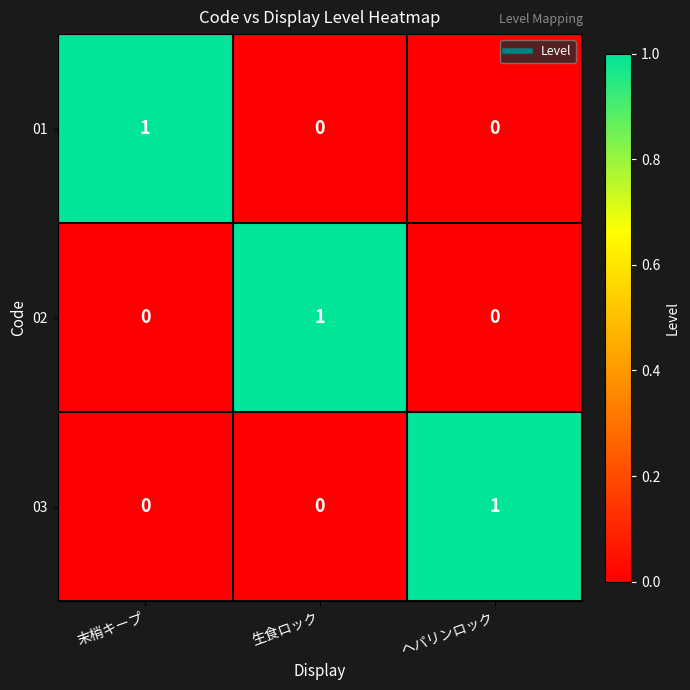

Count the 03 values in the range 0 to 1.

3